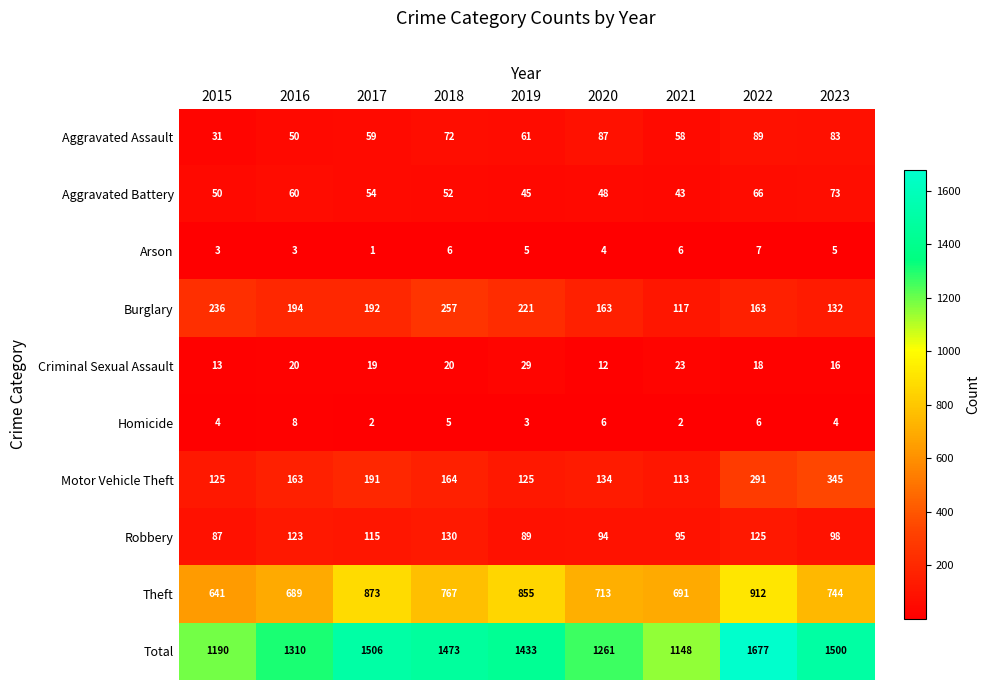

At which category is the sum across all series the highest?

2022